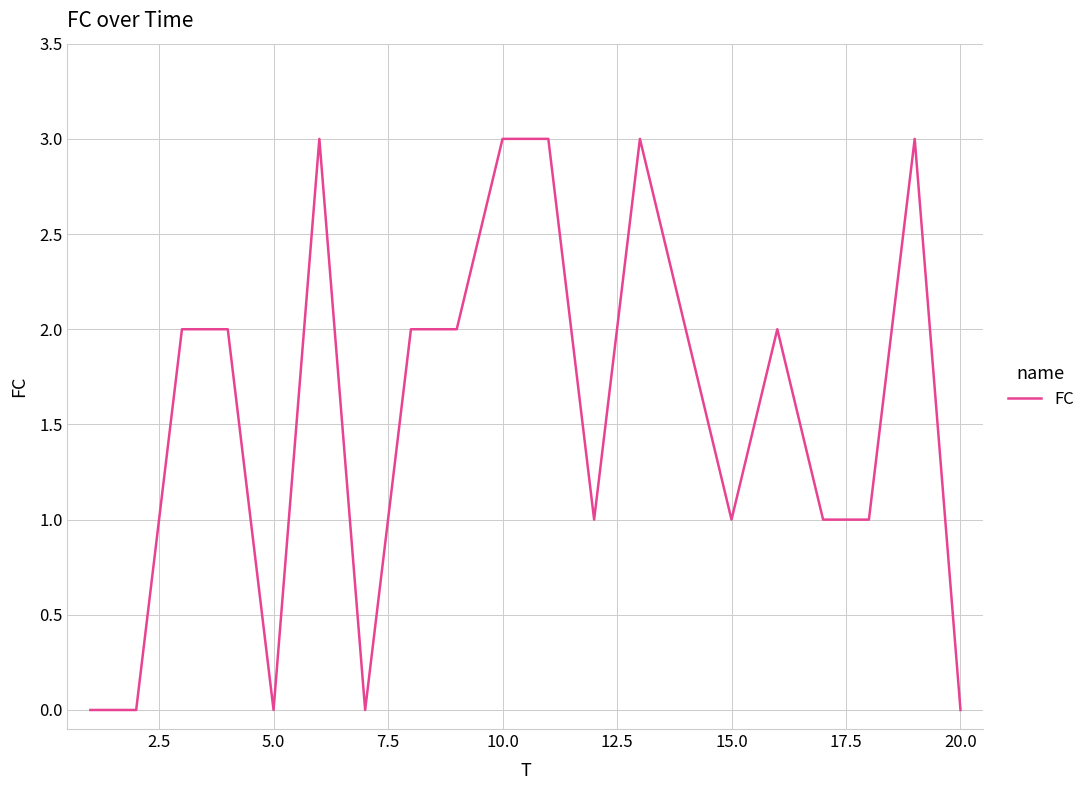

What is the greatest value displayed?

3